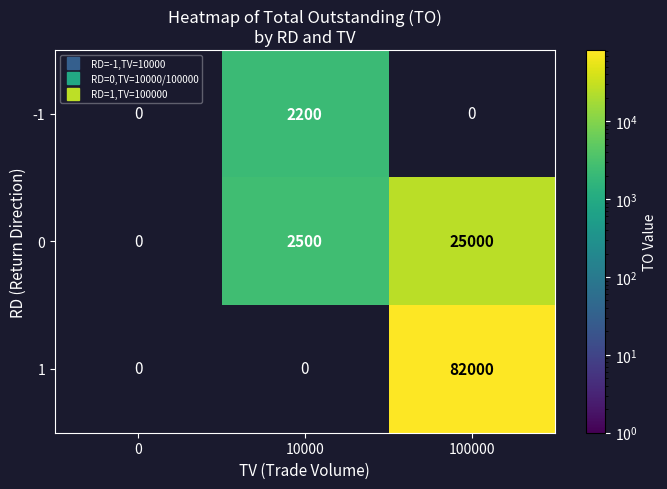

Rank the series by their average value, from highest to lowest.

1, 0, -1